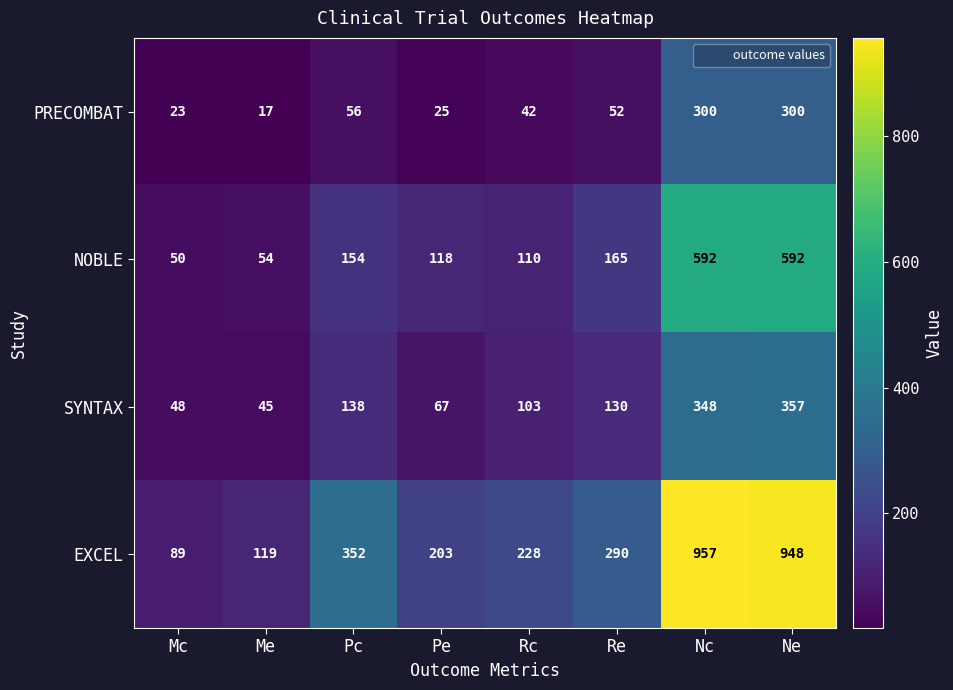

Rank the series by their average value, from highest to lowest.

EXCEL, NOBLE, SYNTAX, PRECOMBAT